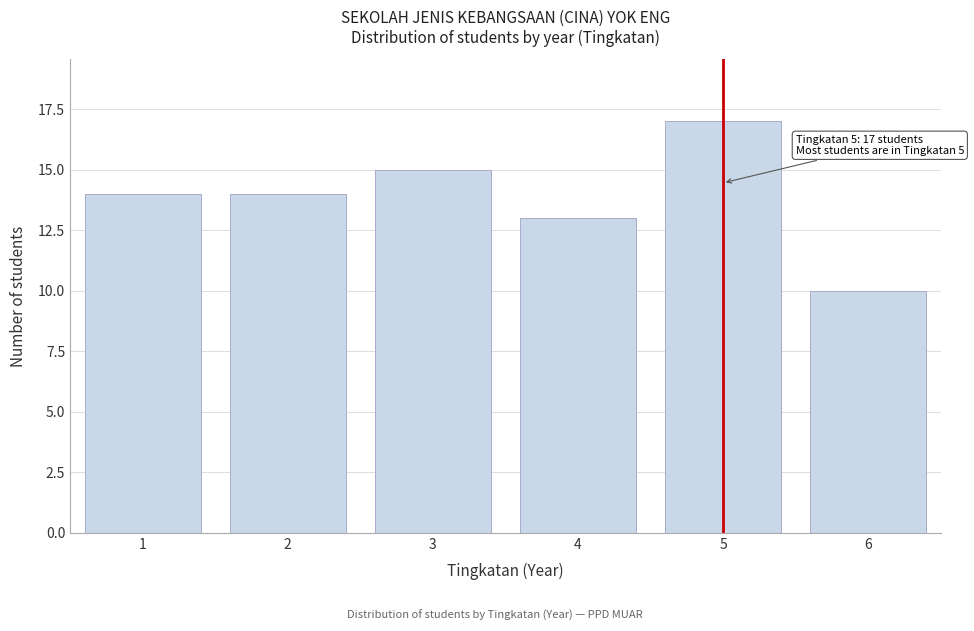

Reading right to left, transcribe all the data shown in this chart.

6=10	5=17	4=13	3=15	2=14	1=14